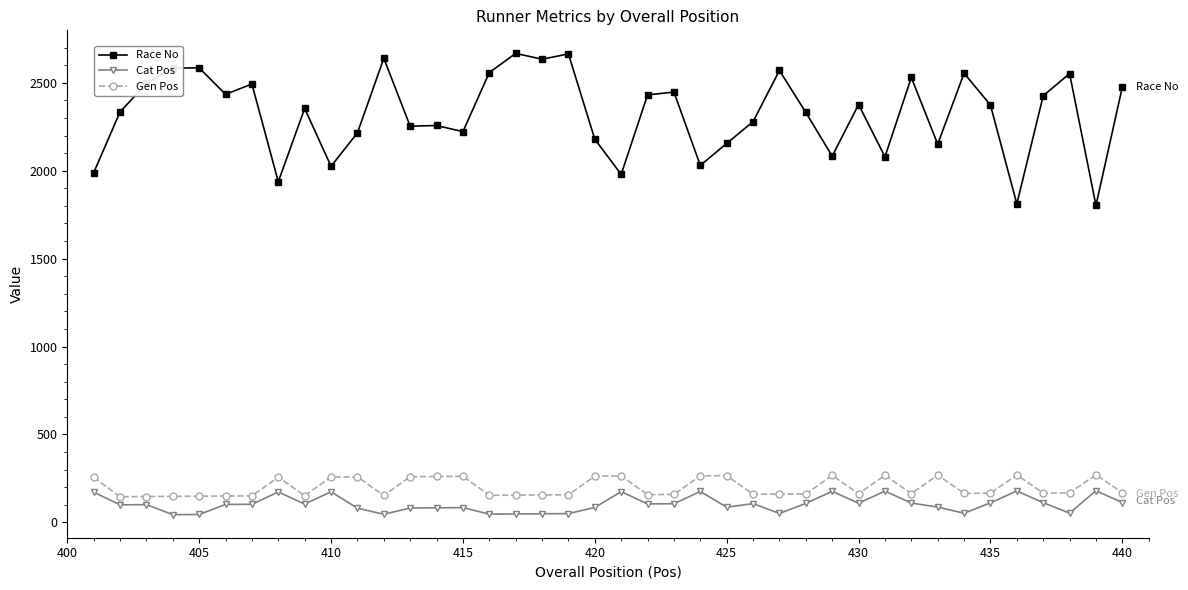

What is the minimum value shown in the chart?

44